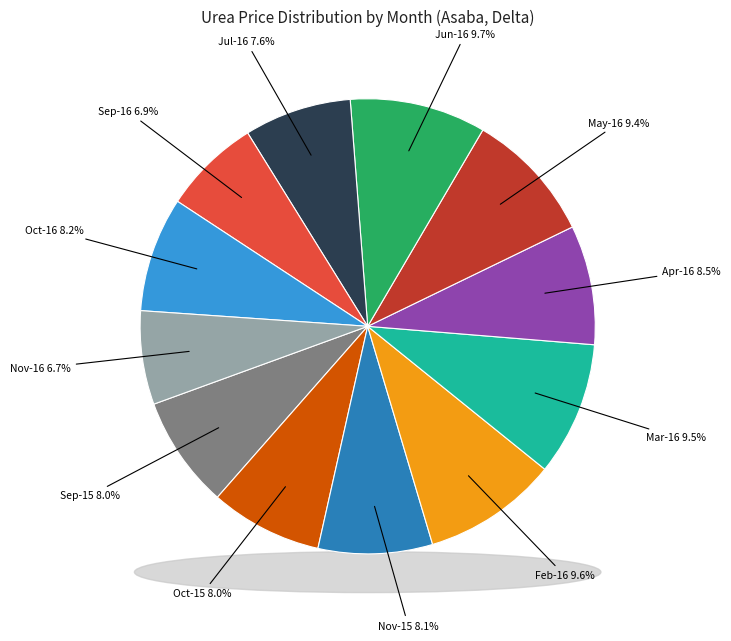

Approximately how many times larger is the value at Sep compared to Oct?

1.0